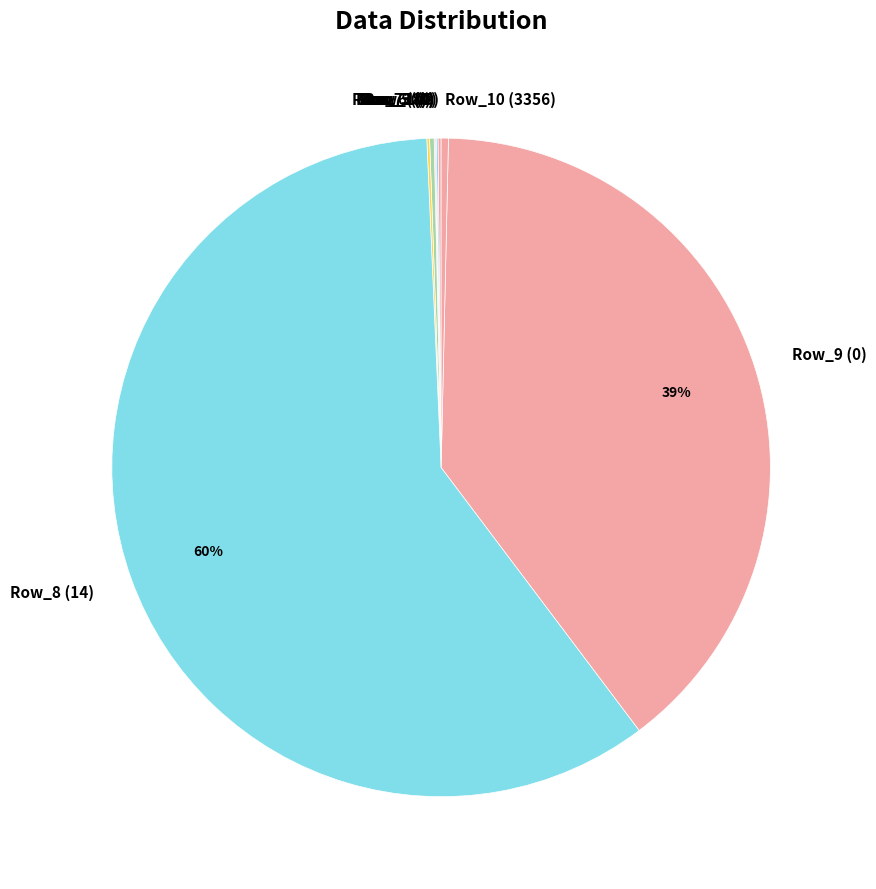

Which category accounts for the majority?

Row_8 (14)